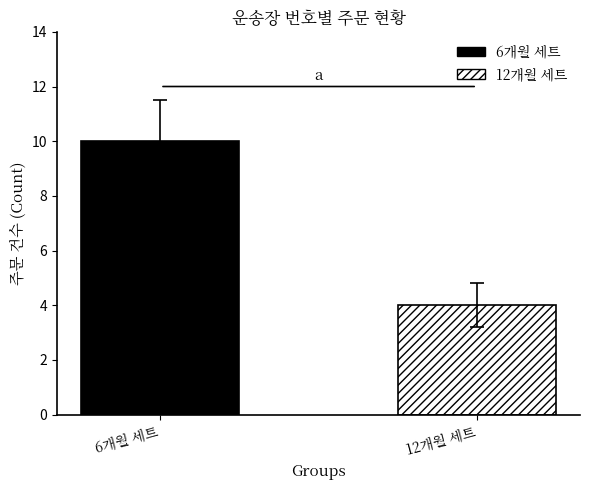

What is the maximum value shown in the chart?

10